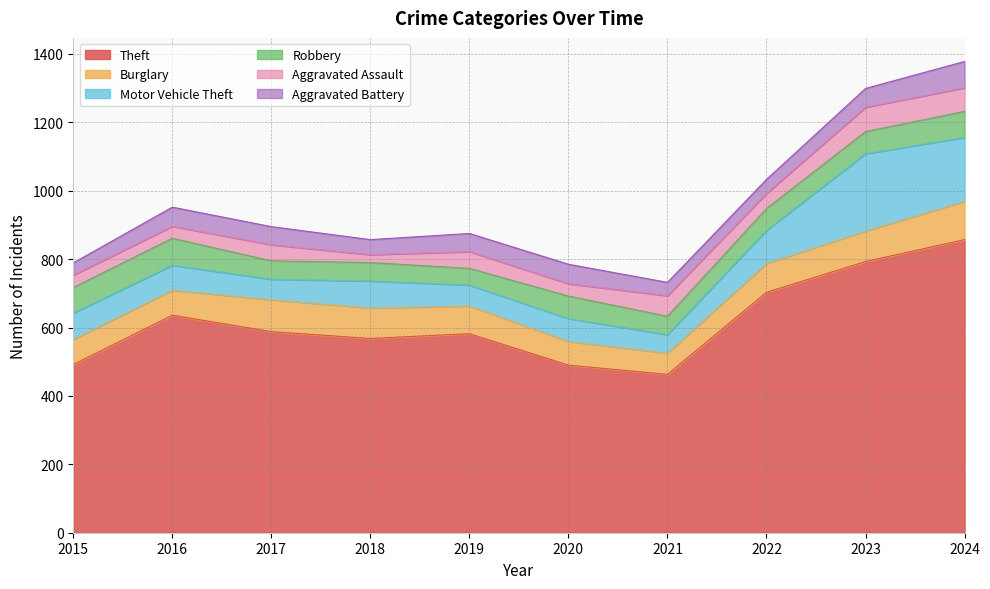

True or false: Burglary and Theft intersect in this chart.

False